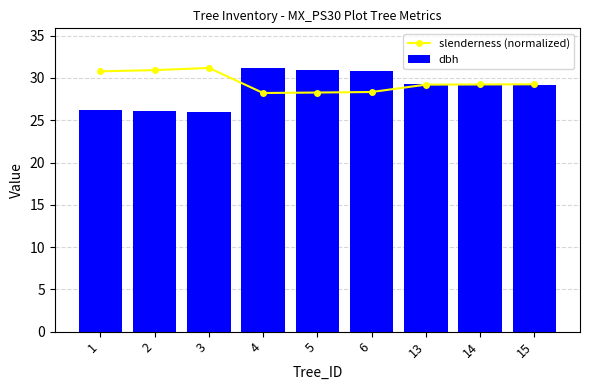

What is the lowest value of the dbh series?

26.0